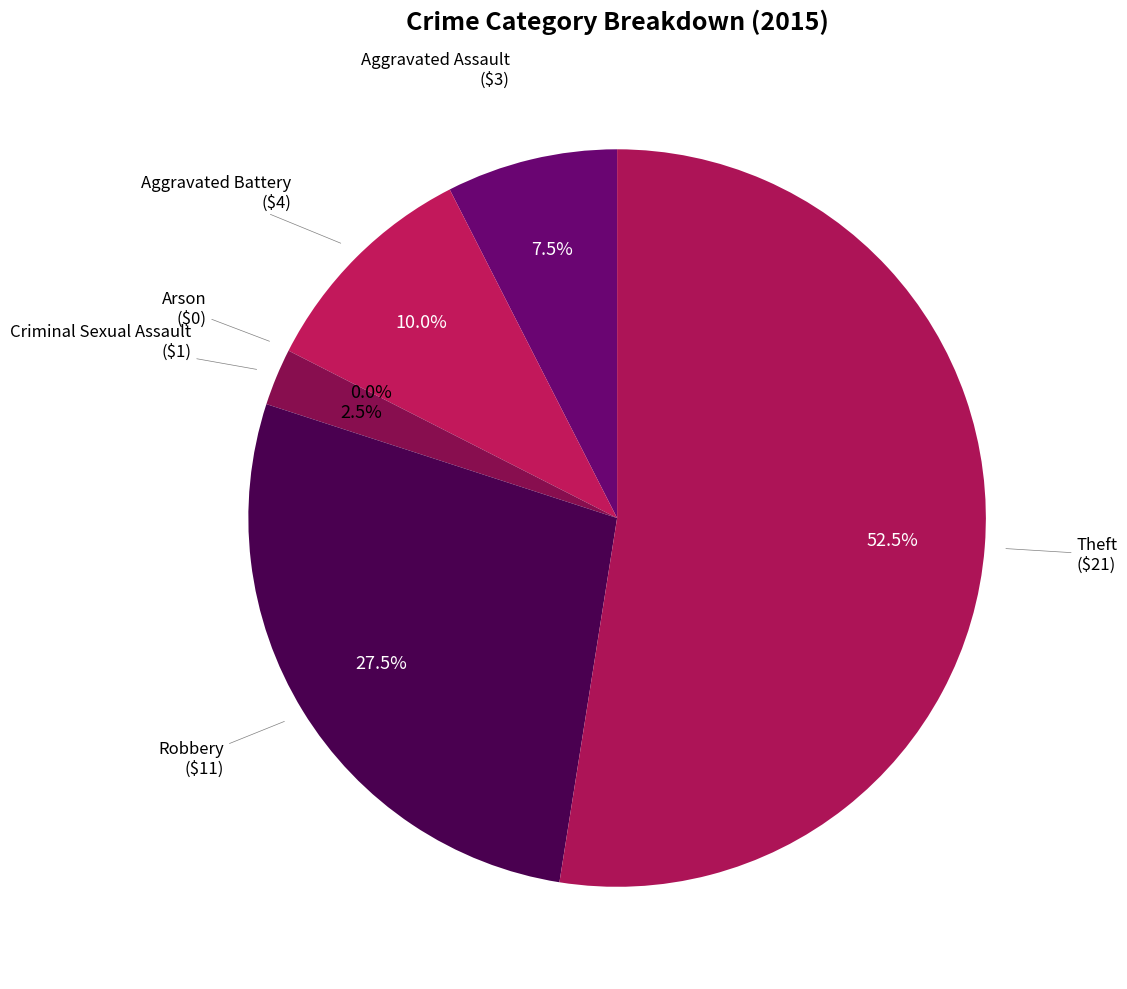

Is it true that Criminal Sexual Assault is 10% of the pie?

False